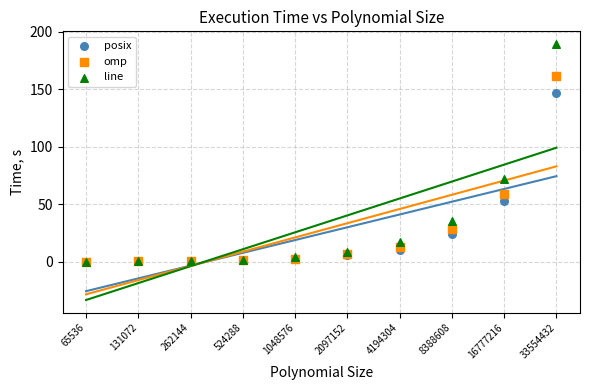

In the line series, what Y value is closest to 94?

72.0